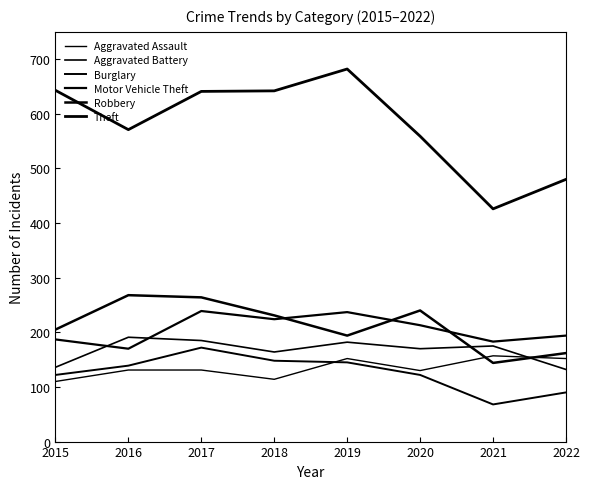

The Burglary series shows 90 at 2022. True or false?

True